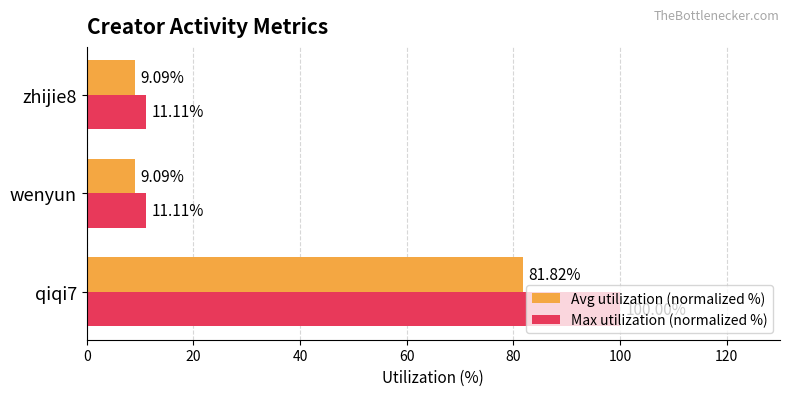

What is the average value of the Avg utilization (normalized %) series?

33.3